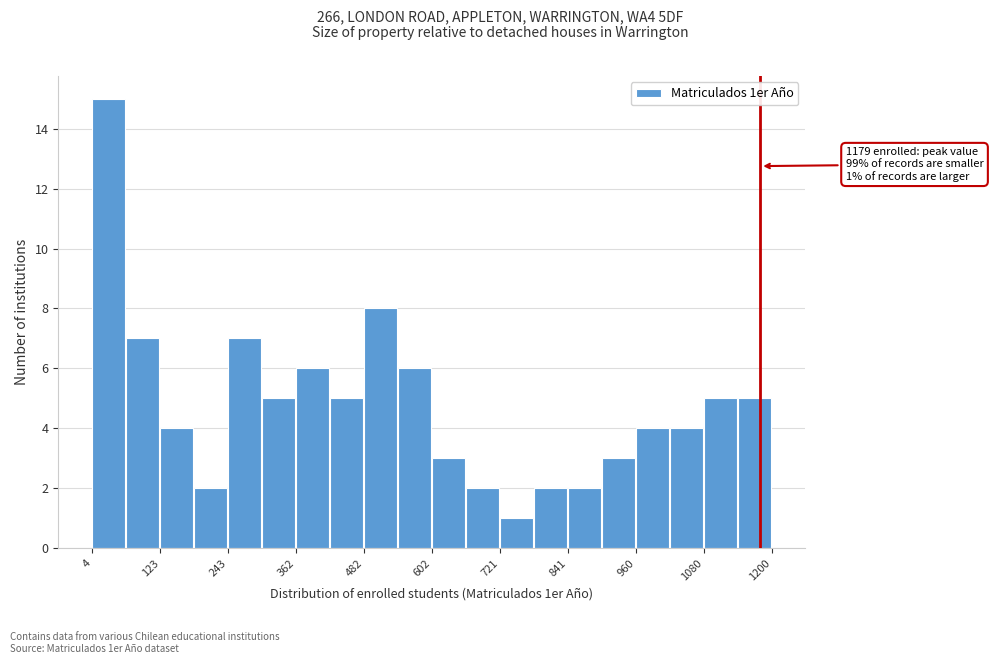

Read against the x-axis, roughly where is the centre of the tallest bar?

40